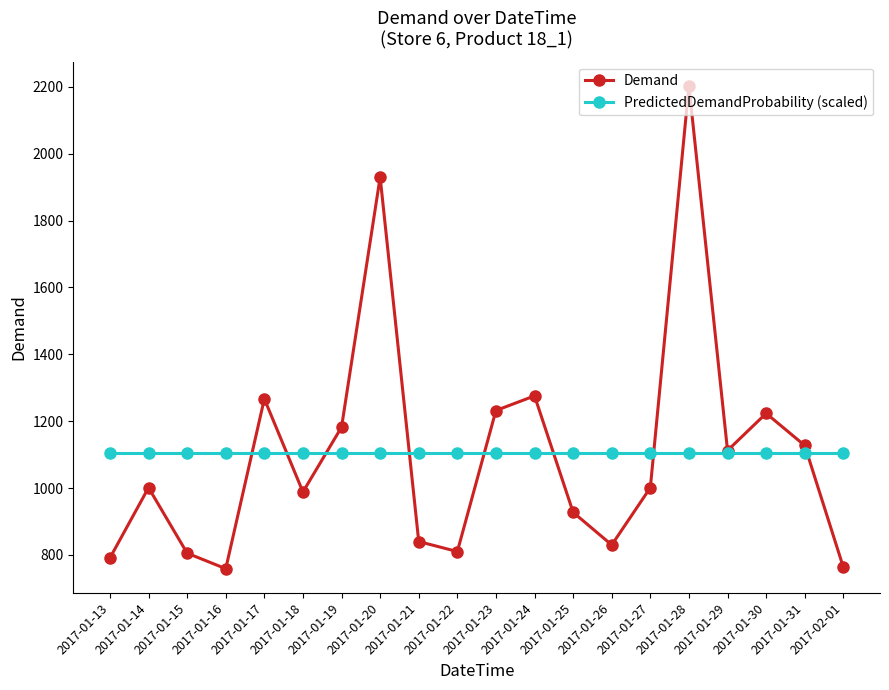

What is the sum of all PredictedDemandProbability (scaled) values?

22070.0